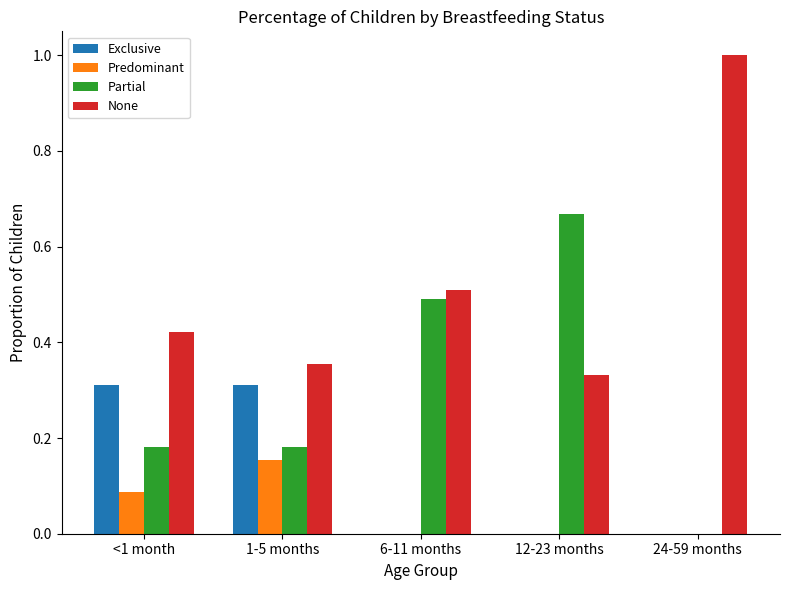

What is the maximum value shown in the chart?

1.0